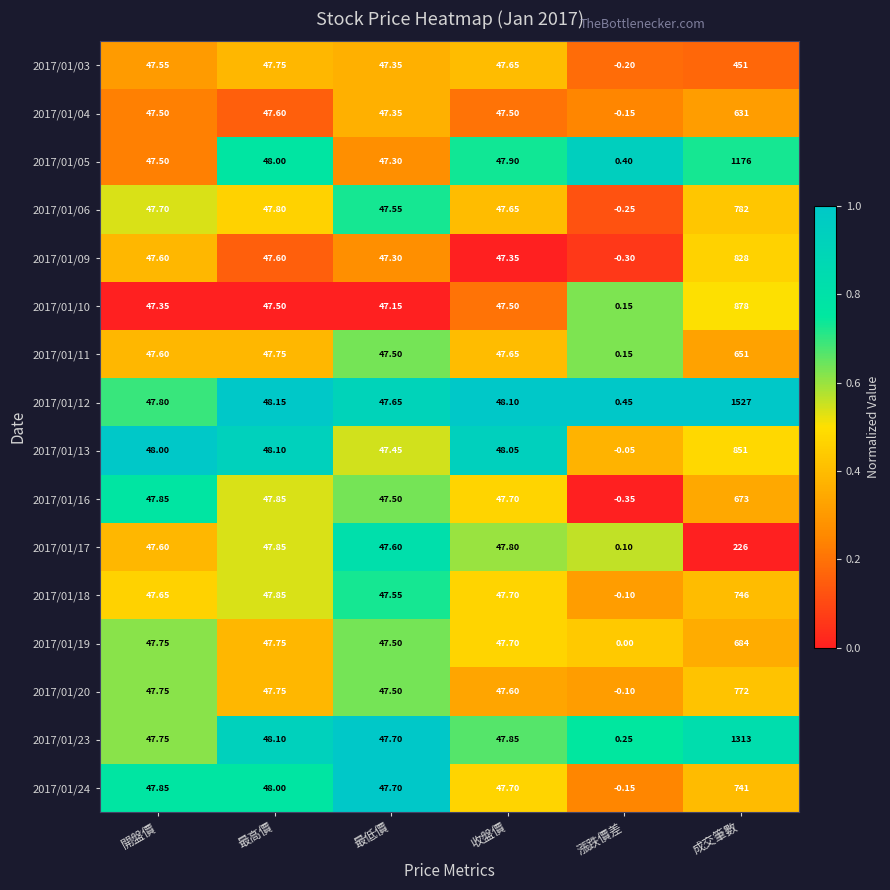

At which category is the sum across all series the highest?

成交筆數